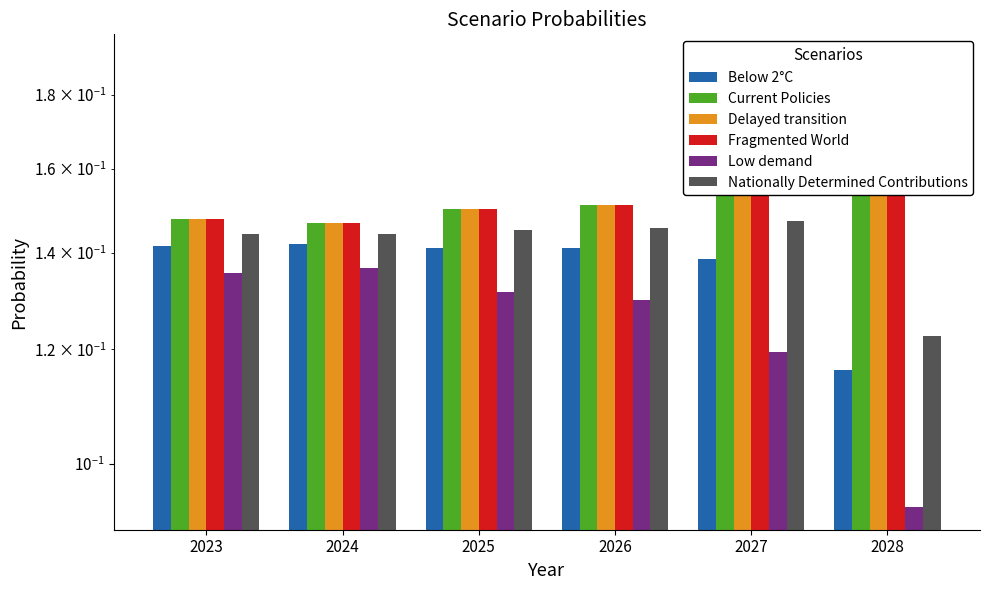

Rank the categories by Delayed transition value from lowest to highest.

2024, 2023, 2025, 2026, 2027, 2028